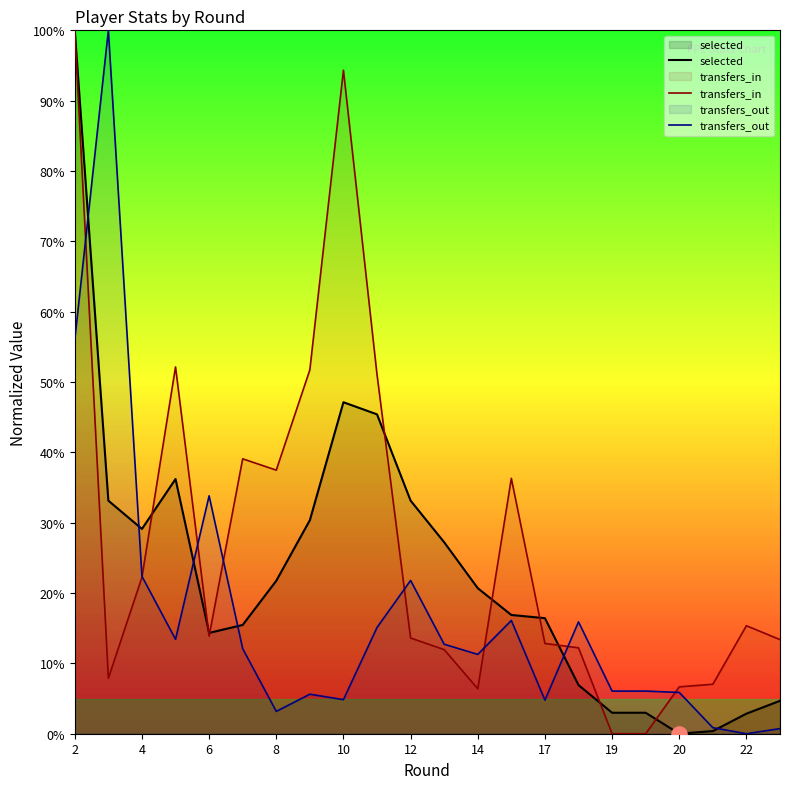

What is the total value across all series at 14?

38.4